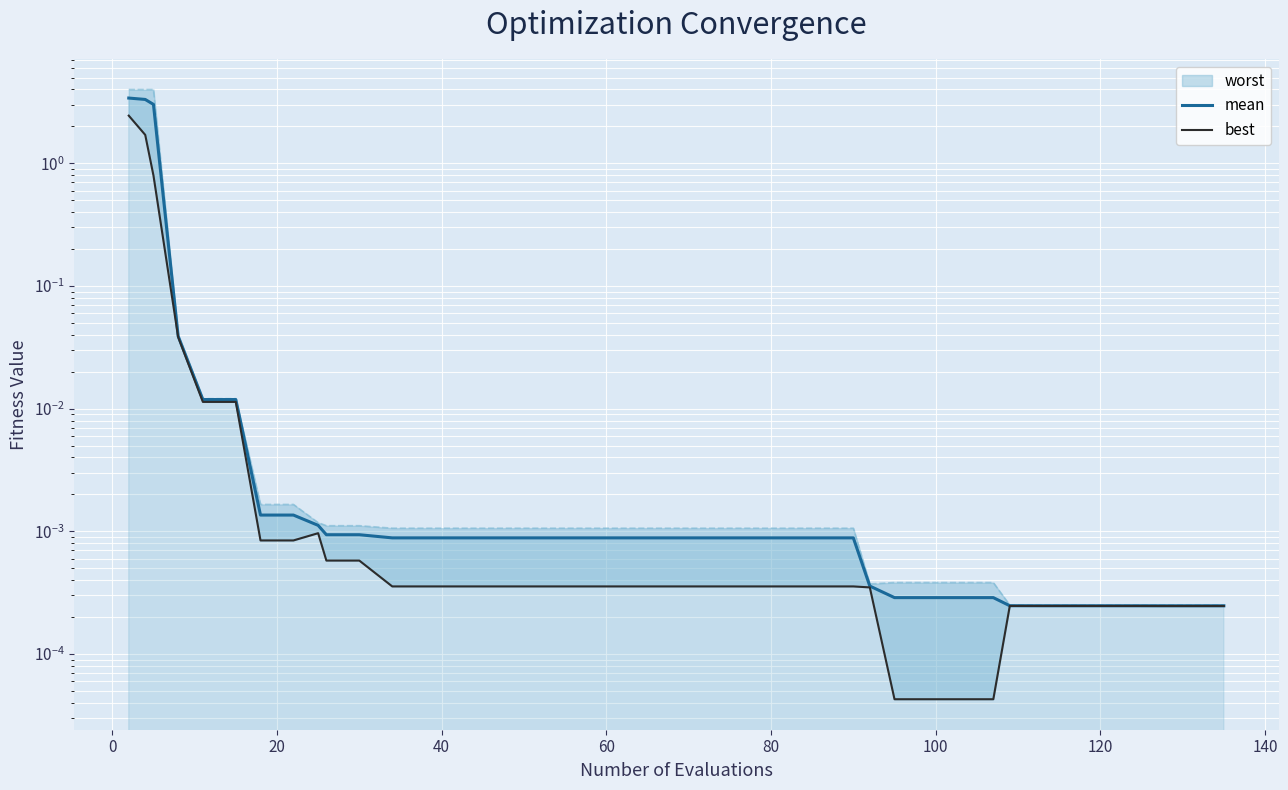

Reading right to left, what are all the values shown in this chart?

mean: 0.0	0.0	0.0	0.0	0.0	0.0	0.0	0.0	0.0	0.0	0.0	0.0	0.0	0.0	0.0	0.0	0.0	0.0	0.0	0.0	0.0	0.0	0.0	0.0	0.0	0.0	0.0	0.0	0.0	0.0	0.0	0.0	0.0	0.0	0.0	0.0	0.0	3.0	3.3	3.4
best: 0.0	0.0	0.0	0.0	0.0	0.0	0.0	0.0	0.0	0.0	0.0	0.0	0.0	0.0	0.0	0.0	0.0	0.0	0.0	0.0	0.0	0.0	0.0	0.0	0.0	0.0	0.0	0.0	0.0	0.0	0.0	0.0	0.0	0.0	0.0	0.0	0.0	0.8	1.7	2.4